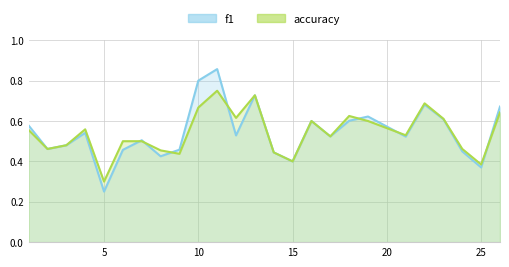

What is the value of the f1 point at the 19th from the left?

0.6